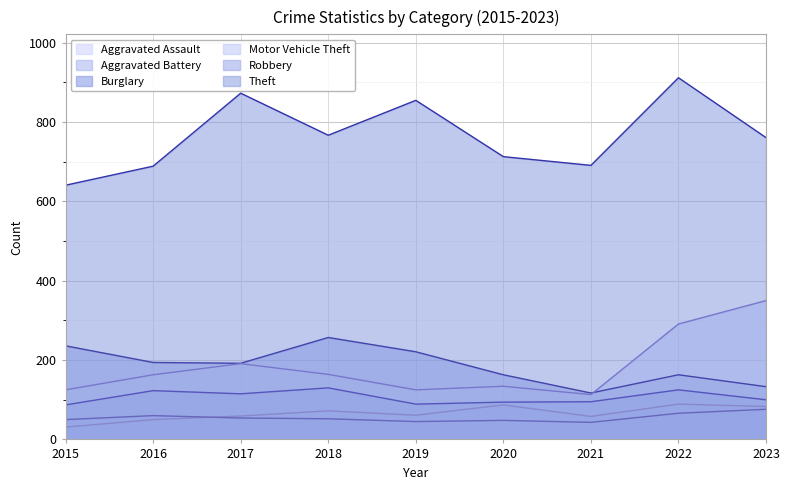

How many intersections are there between Aggravated Assault and Aggravated Battery?

1